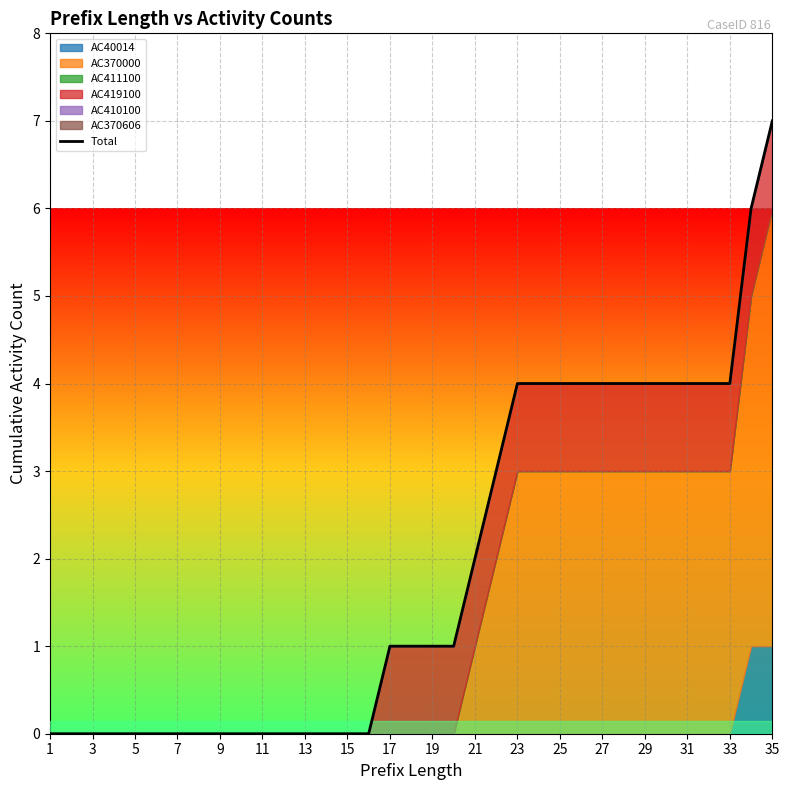

How many values are between 0 and 4?

33